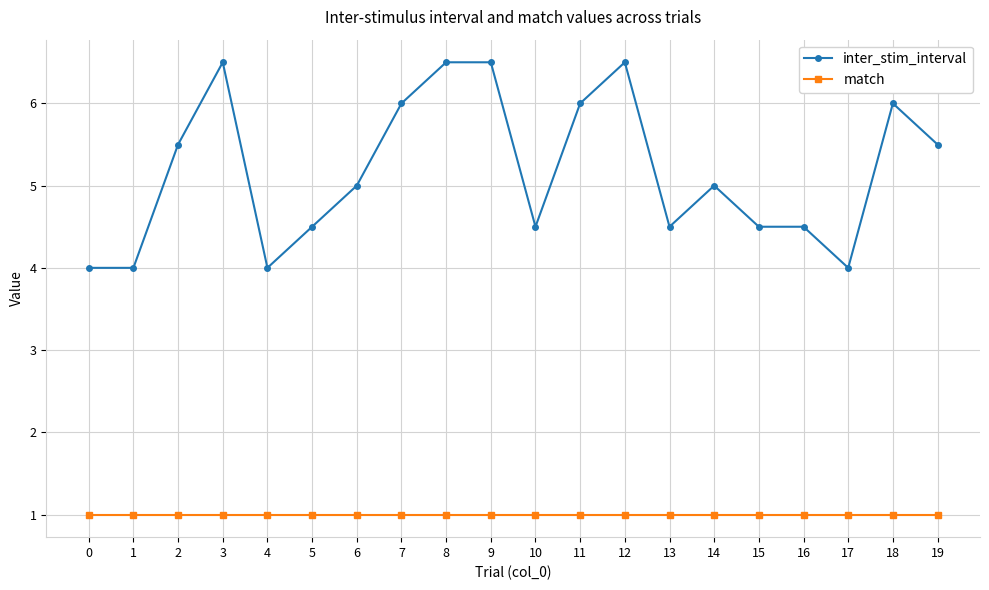

What is the minimum value shown in the chart?

1.0